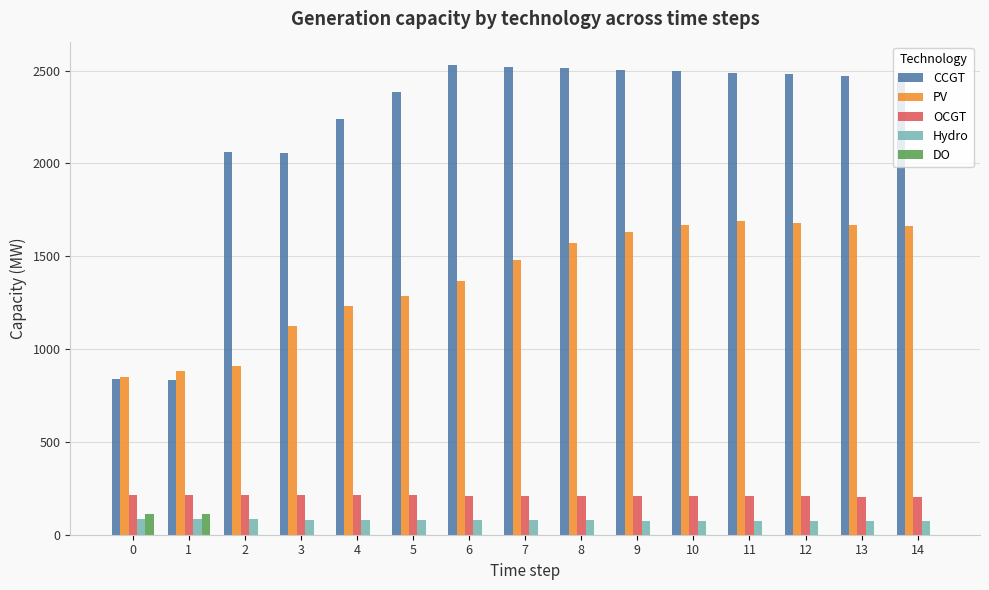

How many groups of bars are there?

15